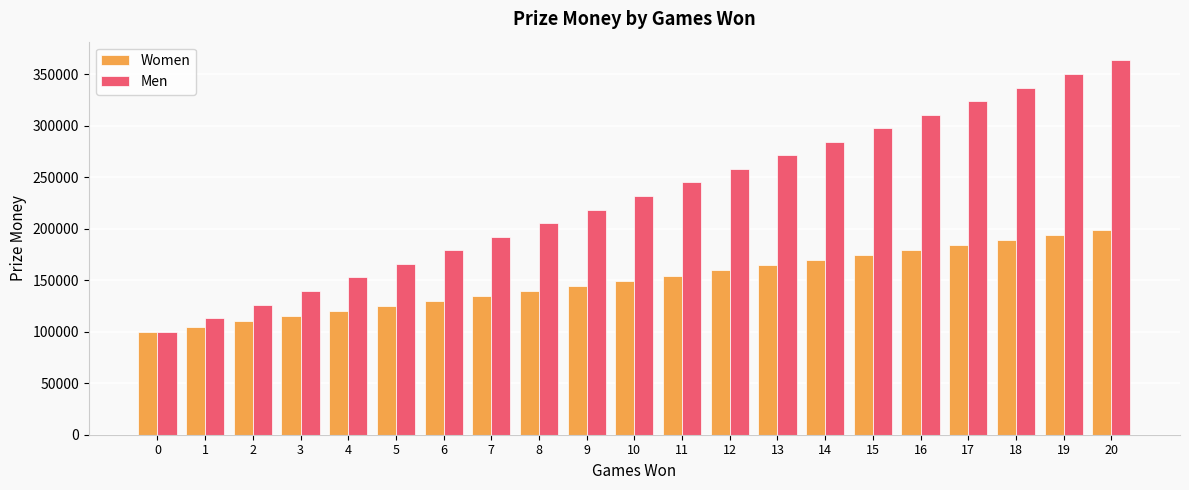

At 16, list the series in order from smallest to largest.

Women, Men